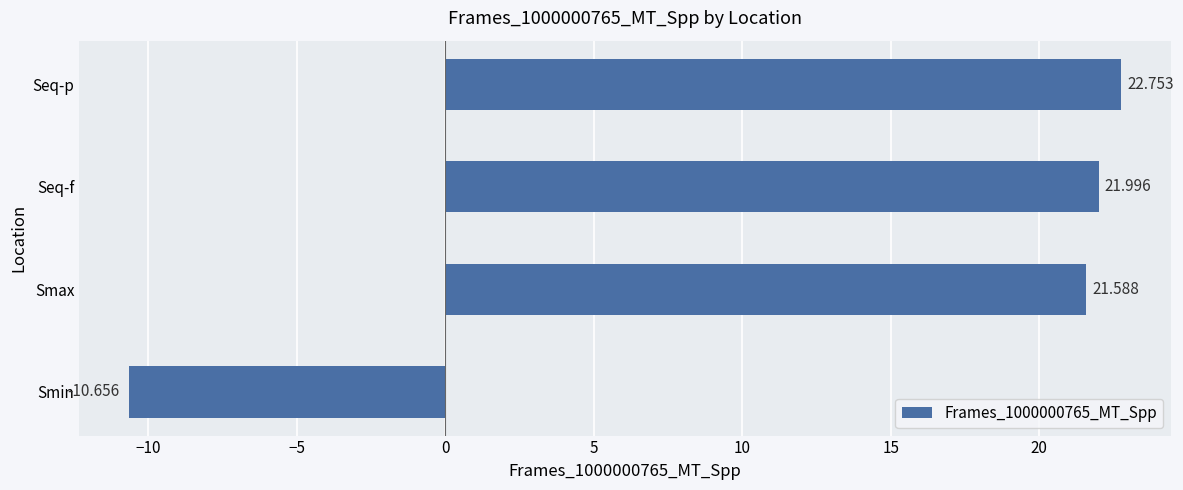

List the labels in order of value, largest first.

Seq-p, Seq-f, Smax, Smin